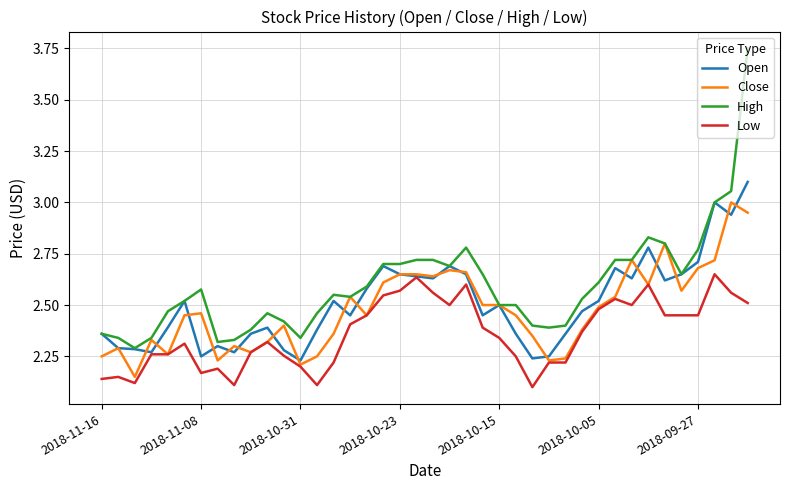

Which series has the widest spread of values?

High